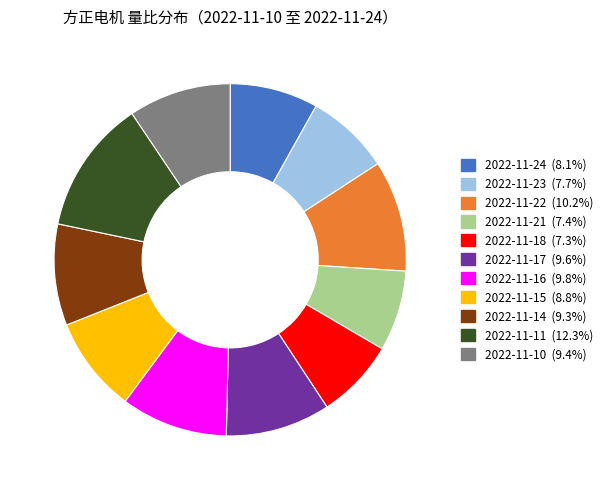

Combined, do 2022-11-16 and 2022-11-14 account for over 50%?

No